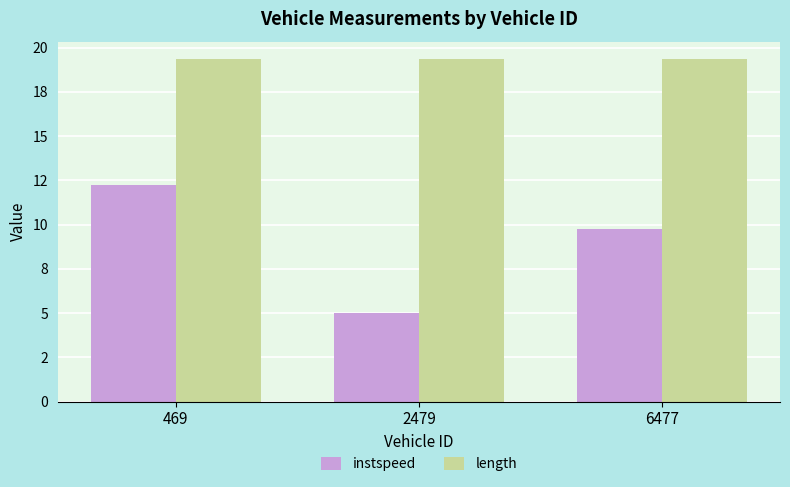

Rank the series by their average value, from lowest to highest.

instspeed, length